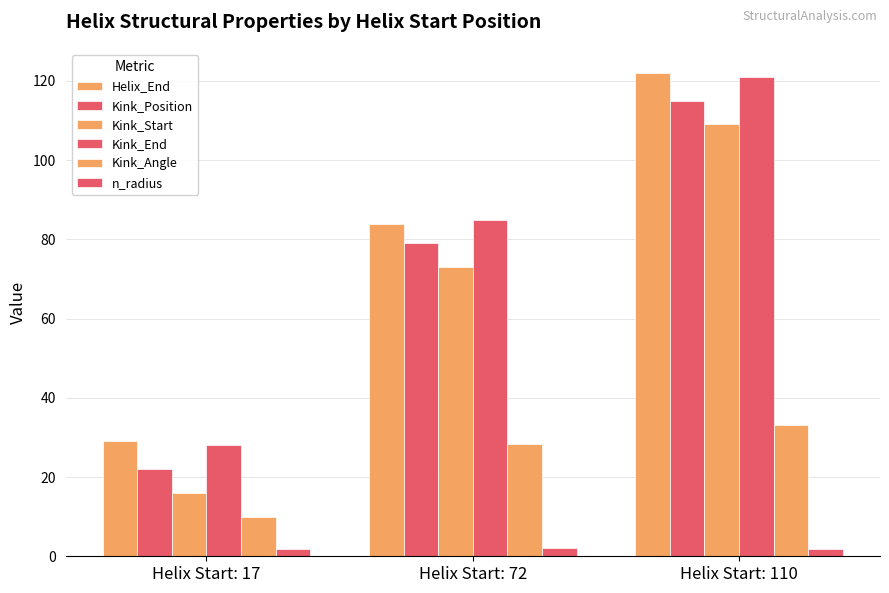

Between Helix Start: 17 and Helix Start: 110, which series saw the biggest shift?

Helix_End